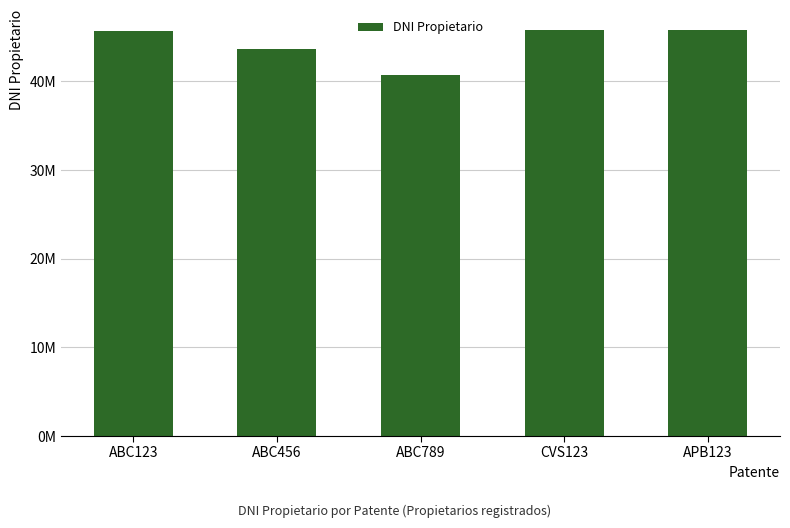

True or false: the data shows 20473721 at ABC123.

False